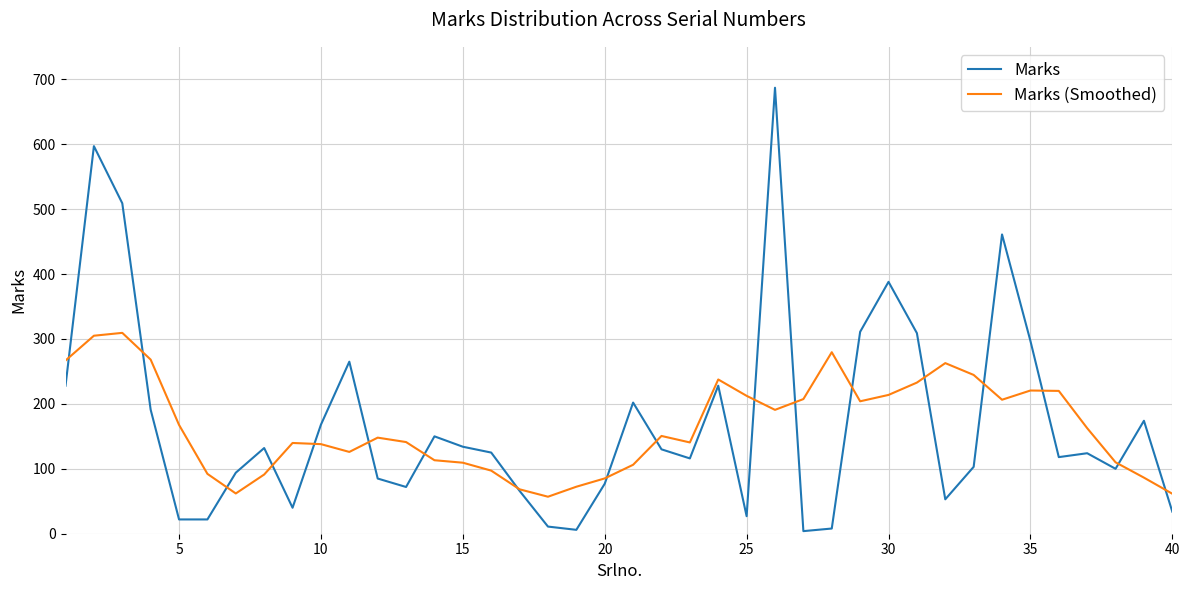

How many lines are shown in the chart?

2